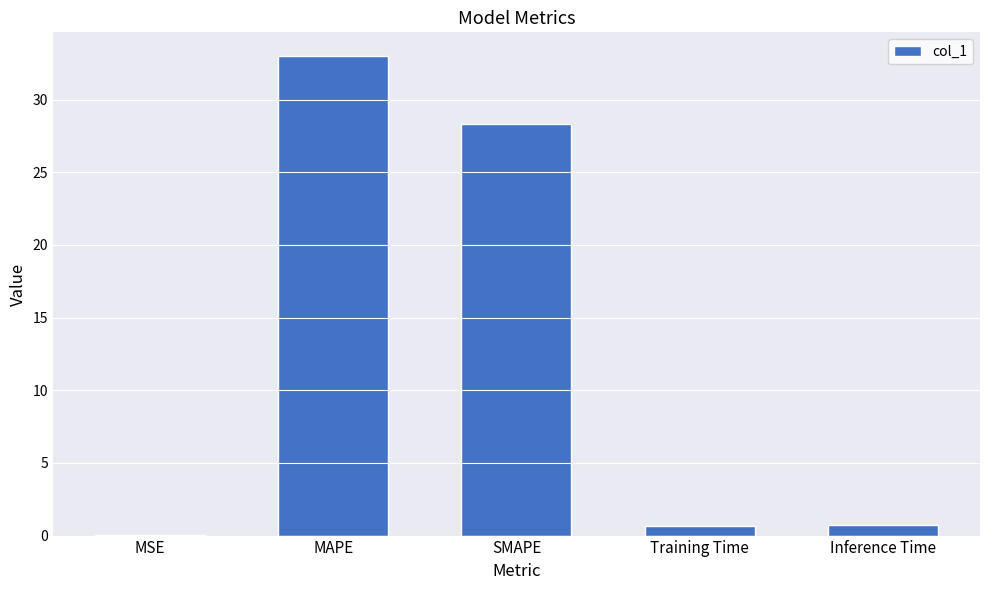

Is it true that the value at SMAPE is 28.3?

True